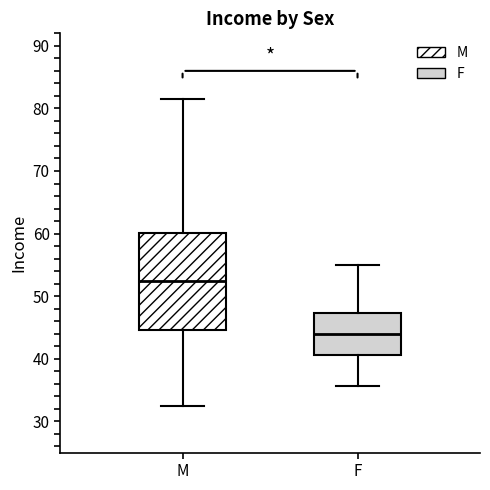

Reading left to right, transcribe this box plot: for each box, give where its median line is, the range the box spans, and where its two whiskers end, as read against the y-axis. The values are not printed on the chart, so give them approximately, as read against the axis.

M: median 52, box 45 to 60, whiskers 32 to 82
F: median 44, box 41 to 47, whiskers 36 to 55